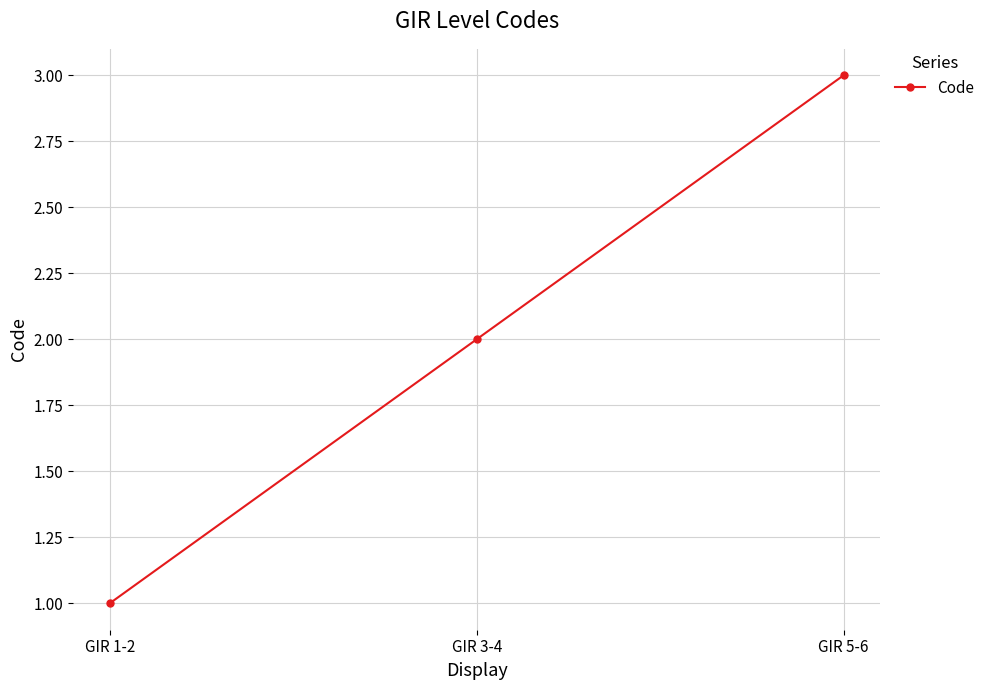

What is the label of the 3rd point from the right?

GIR 1-2